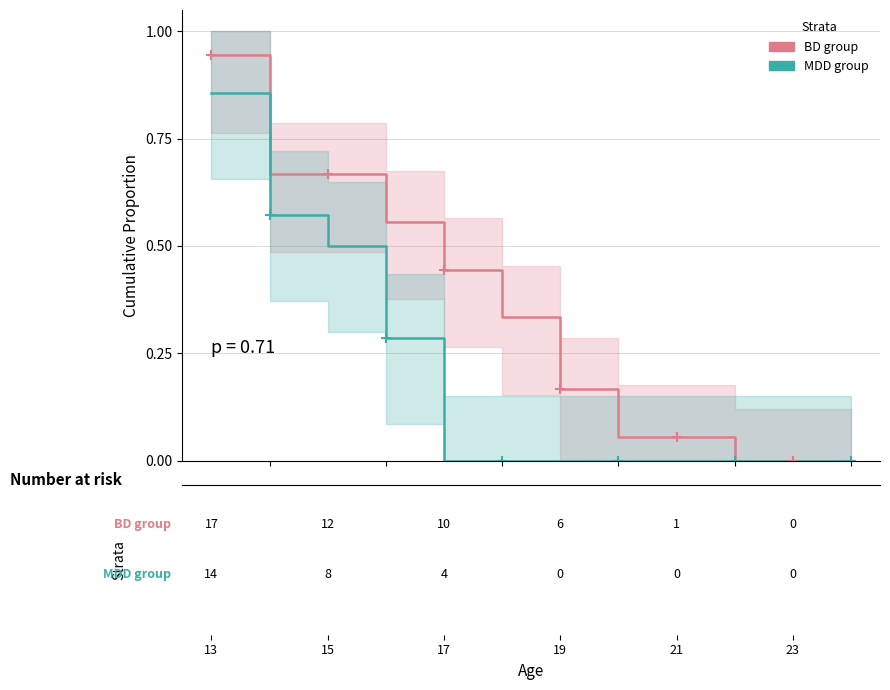

Reading right to left, extract all data points from this chart.

BD group: 0.0	0.0	0.0	0.1	0.1	0.2	0.3	0.4	0.6	0.7	0.7	0.9
MDD group: 0.0	0.0	0.0	0.0	0.0	0.0	0.0	0.0	0.3	0.5	0.6	0.9